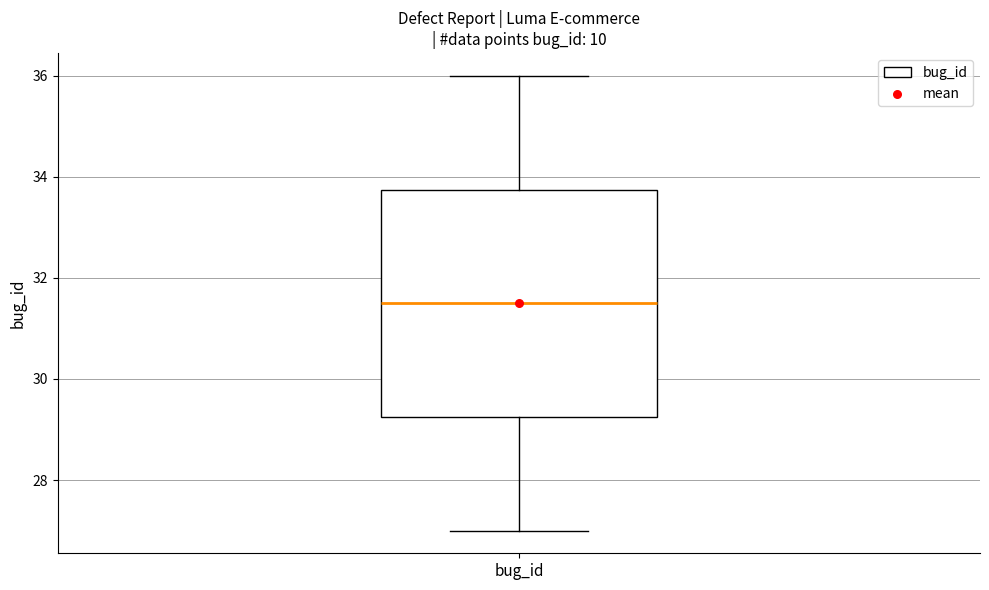

Where is the lower edge of the box for bug_id on the y-axis? The values are not printed on the chart, so give them approximately, as read against the axis.

29.2